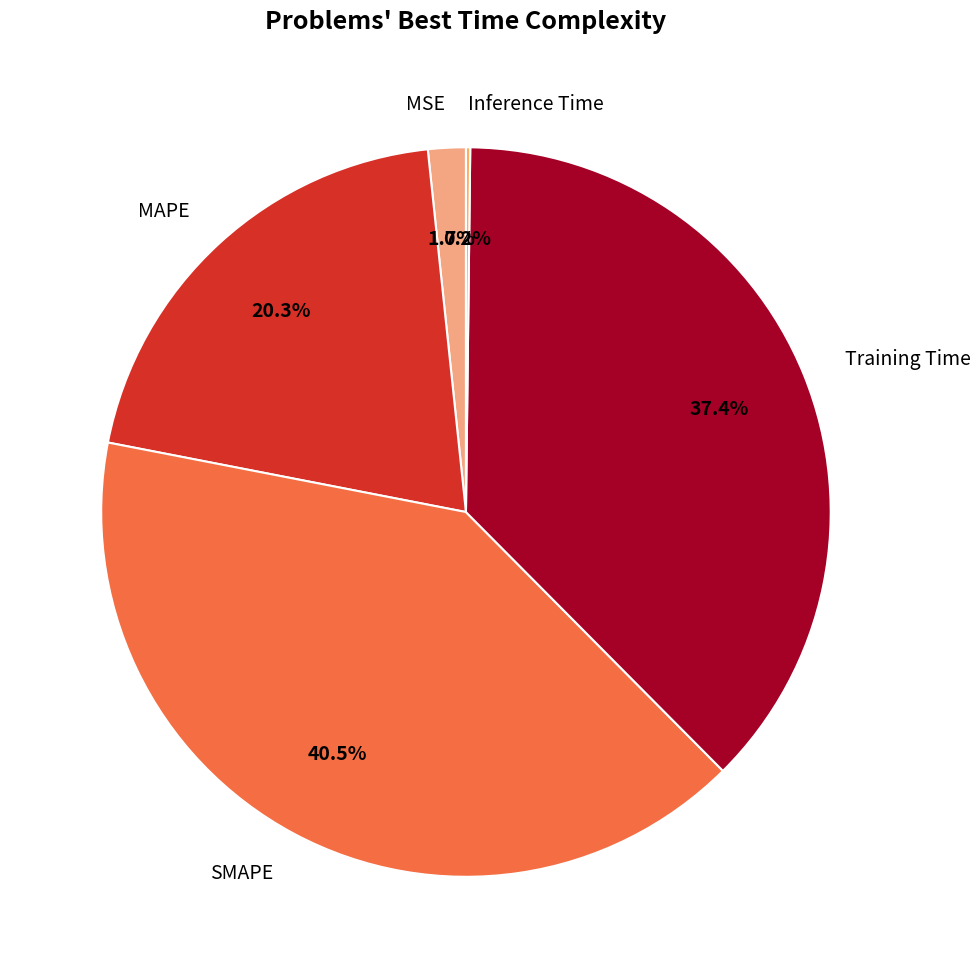

True or false: Training Time accounts for 37% of the total.

True